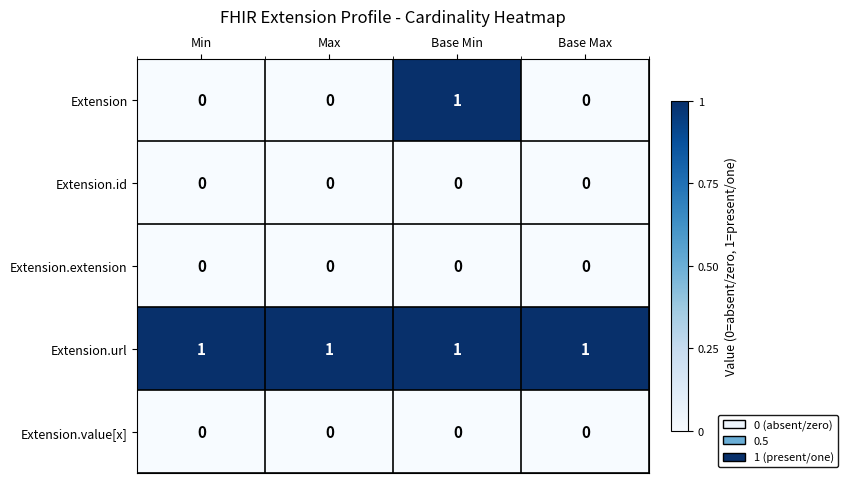

The value of Extension.value[x] at Max is 0. True or false?

True